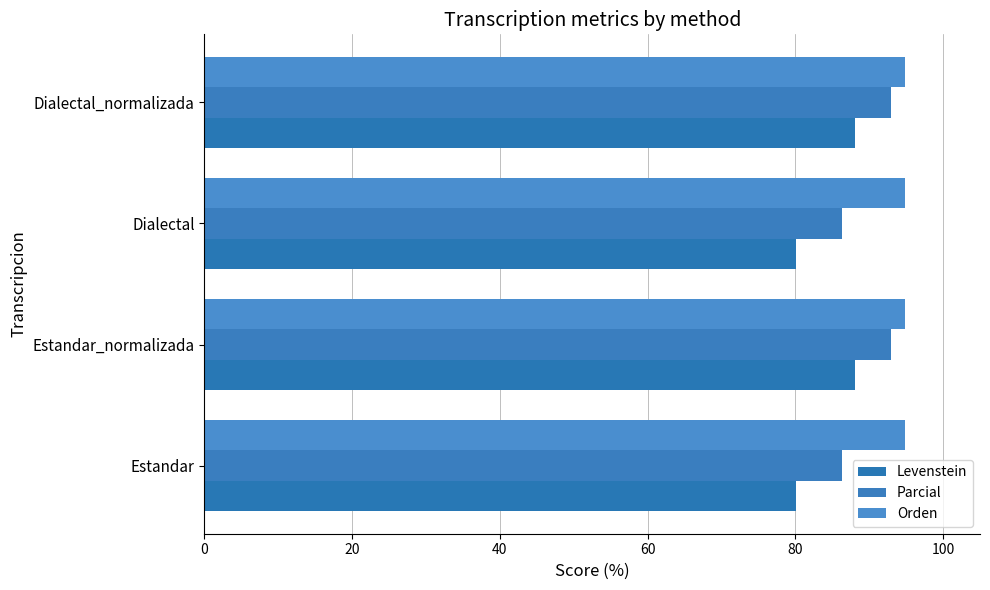

How many distinct data groups are displayed?

3